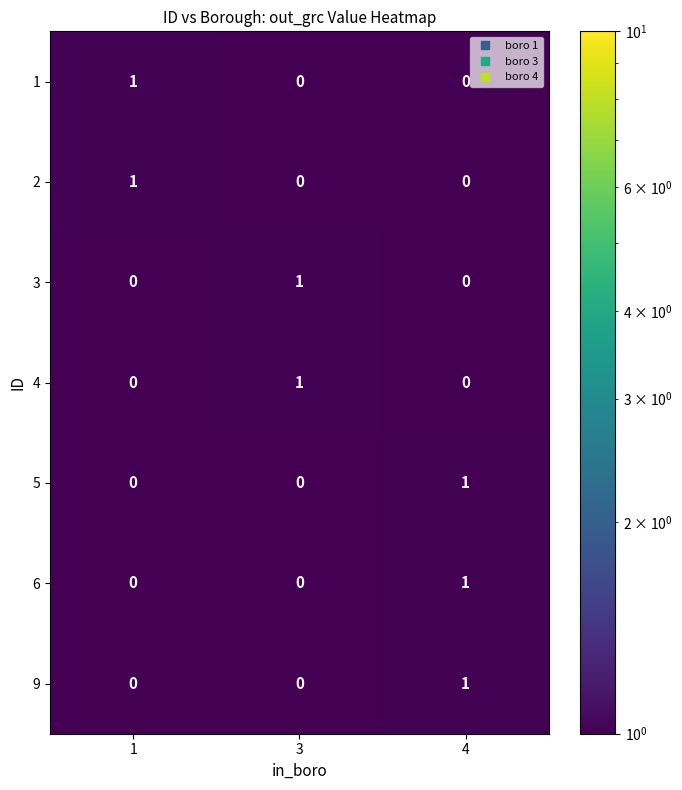

Which category has the highest value in the 6 series?

4